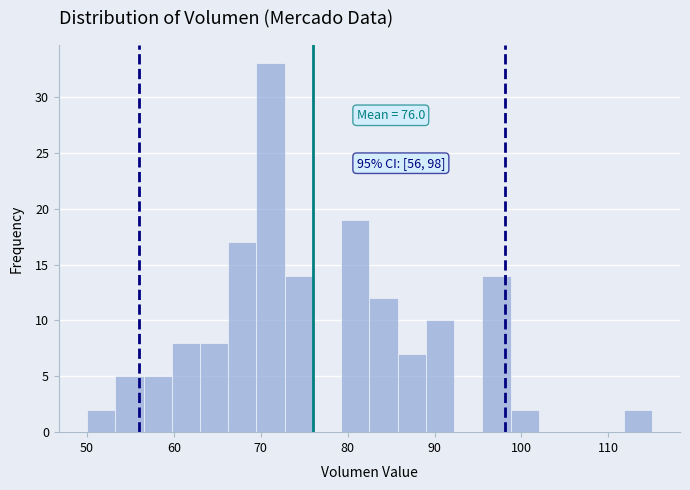

Around what value on the x-axis is the tallest bar? Give the approximate position of its centre, as read against the axis.

71